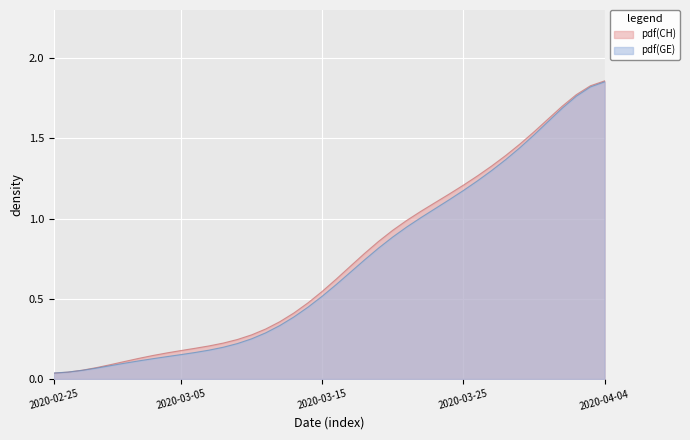

Does the chart display data point markers on the line(s)?

No